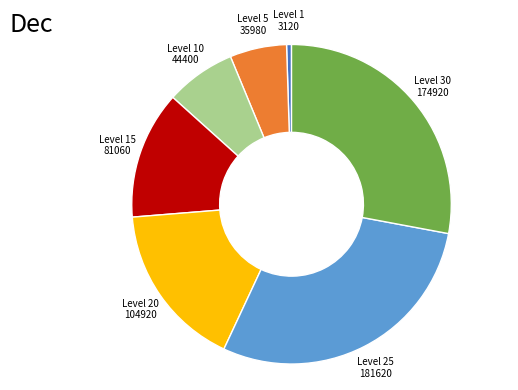

Between Level 25 181620 and Level 10 44400, which is larger?

Level 25 181620